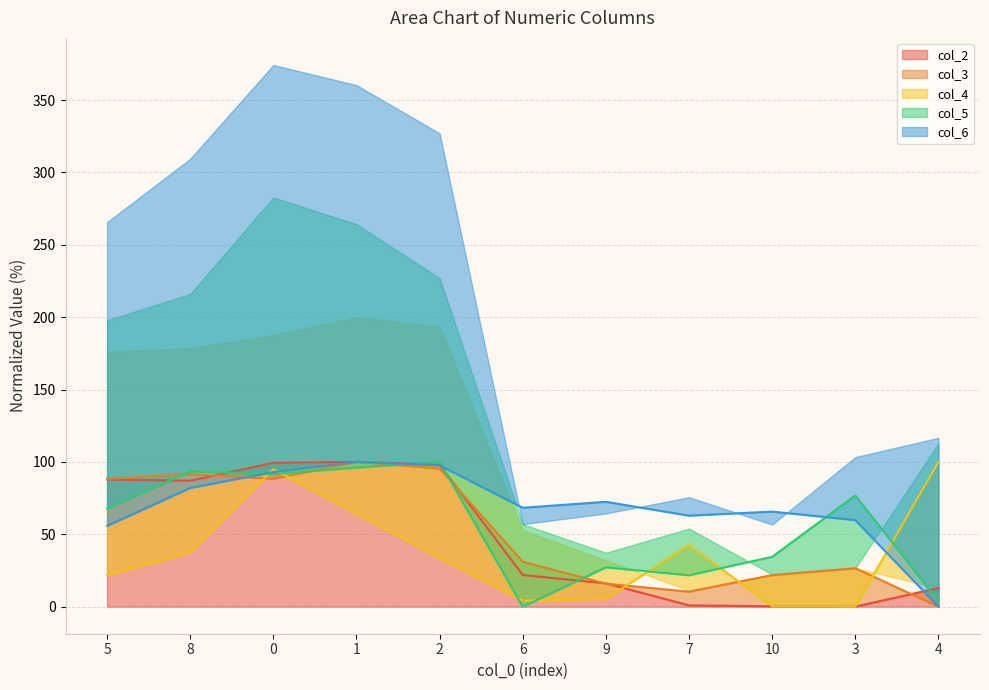

Count the number of categories in the chart.

11